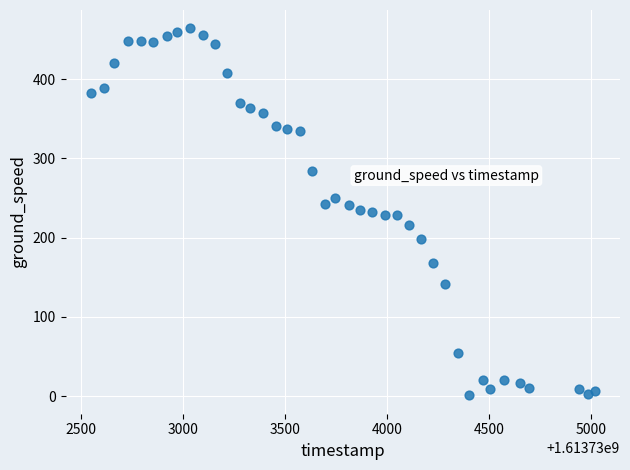

What is the range of Y values (max minus min)?

463